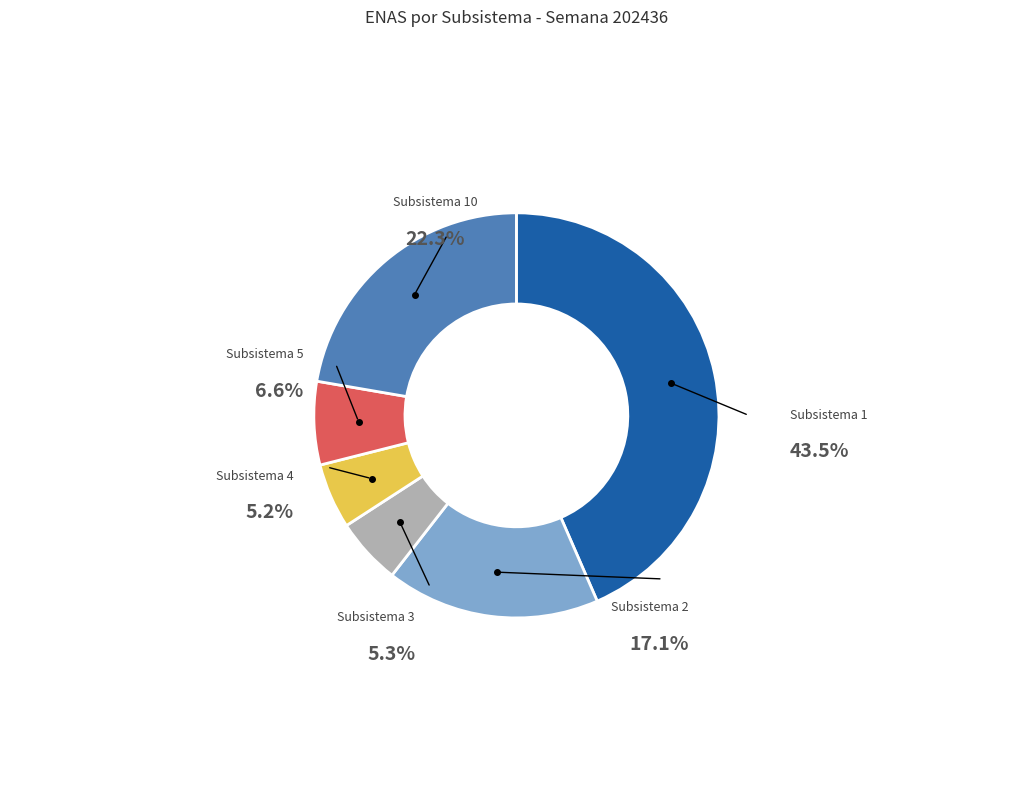

Combined, do Subsistema 4 and Subsistema 1 account for over 50%?

No